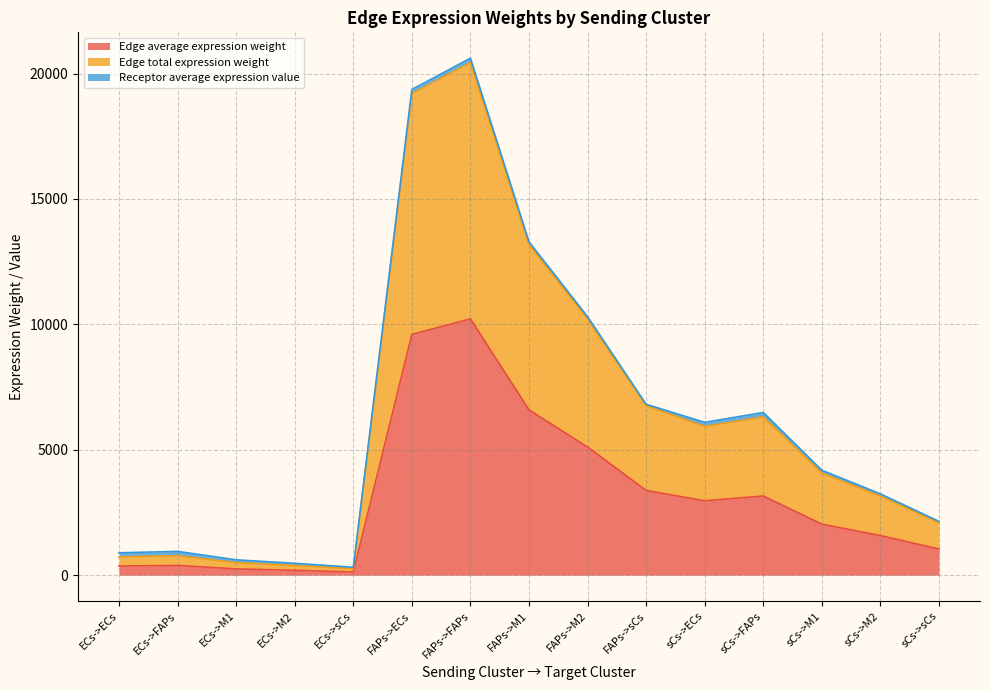

At which label is Edge average expression weight closest to 5173?

FAPs->M2